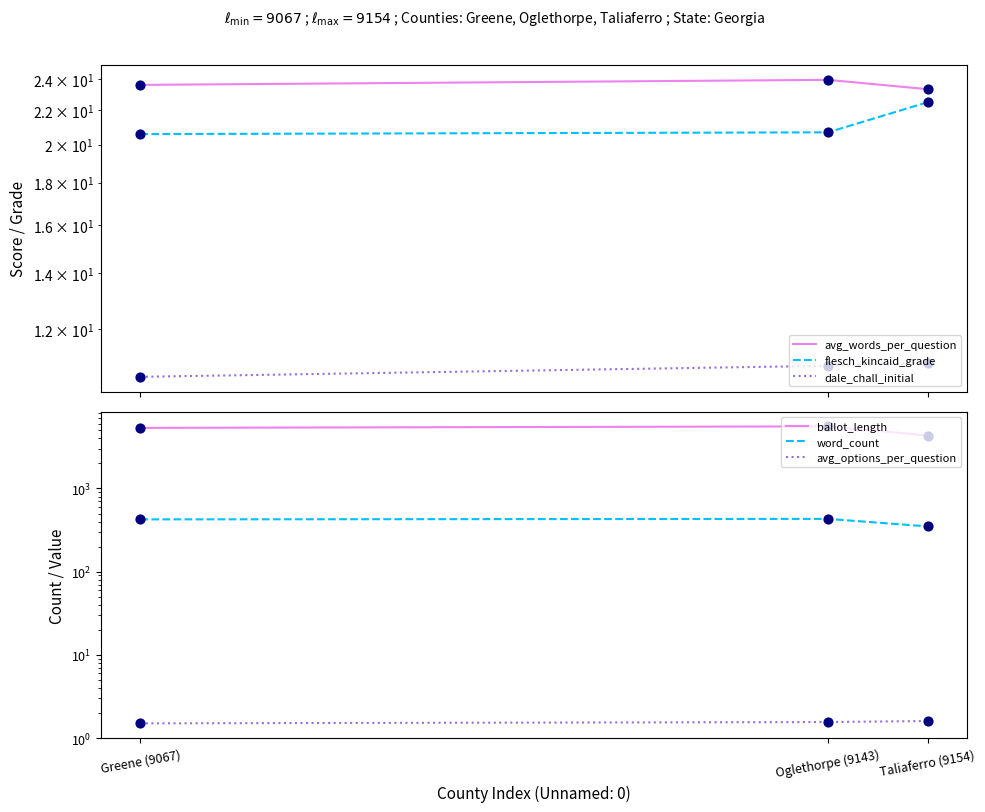

What are all the series names shown in the legend?

avg_words_per_question, flesch_kincaid_grade, dale_chall_initial, ballot_length, word_count, avg_options_per_question